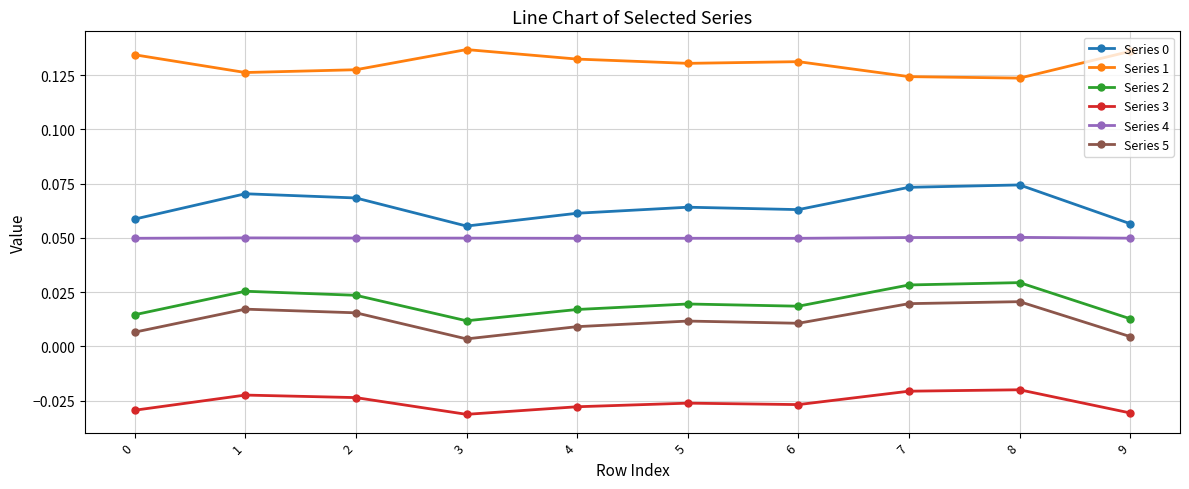

At which category does Series 0 reach its first local valley?

3